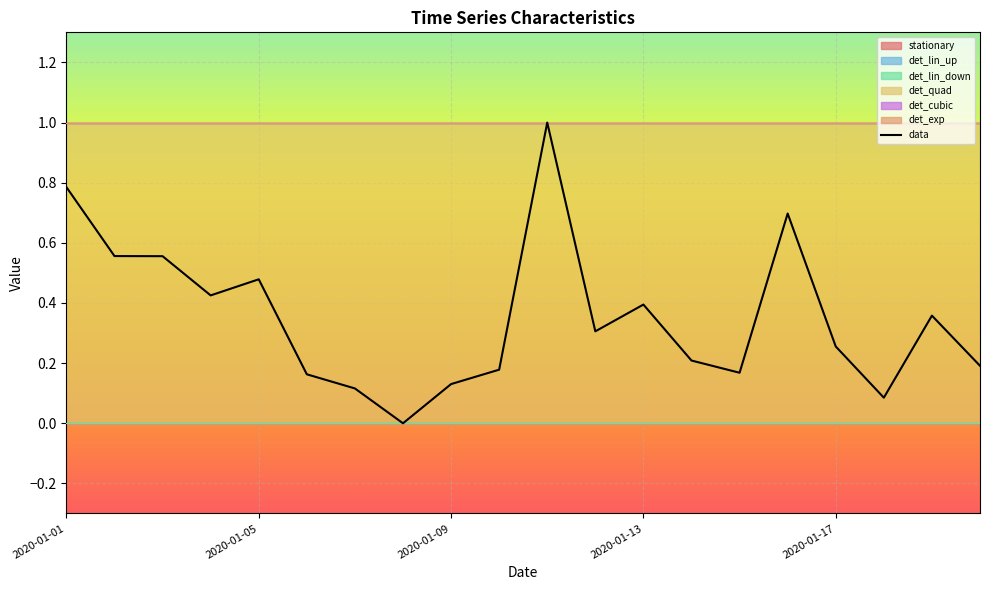

Does the chart display data point markers on the line(s)?

No